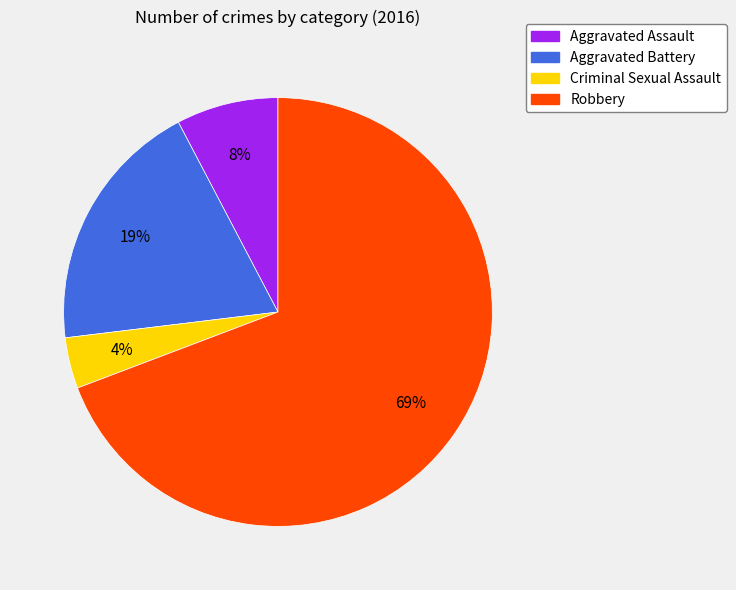

Is the sum of Aggravated Assault and Aggravated Battery greater than half?

No